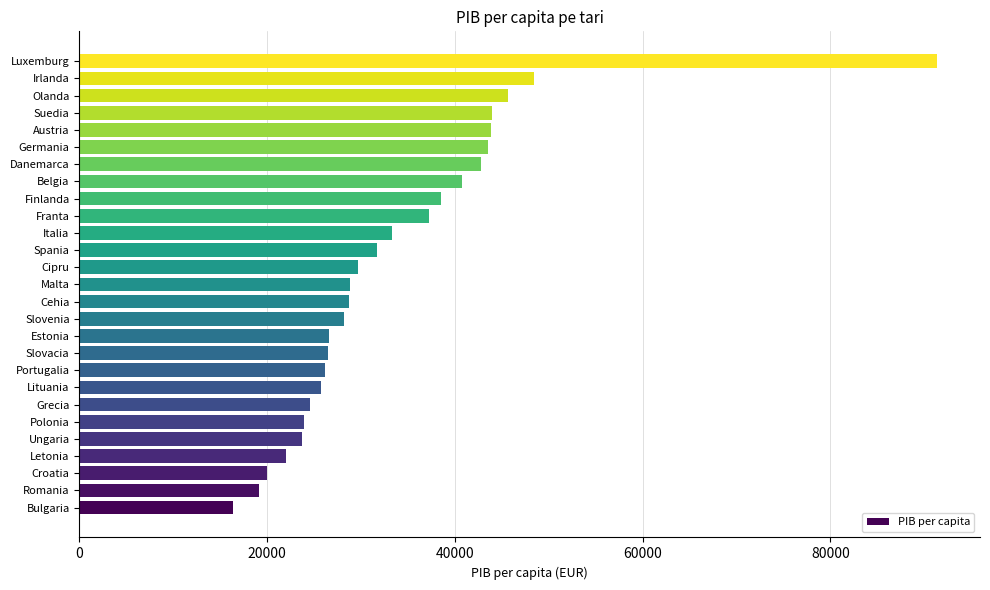

Does the chart contain any negative values?

No